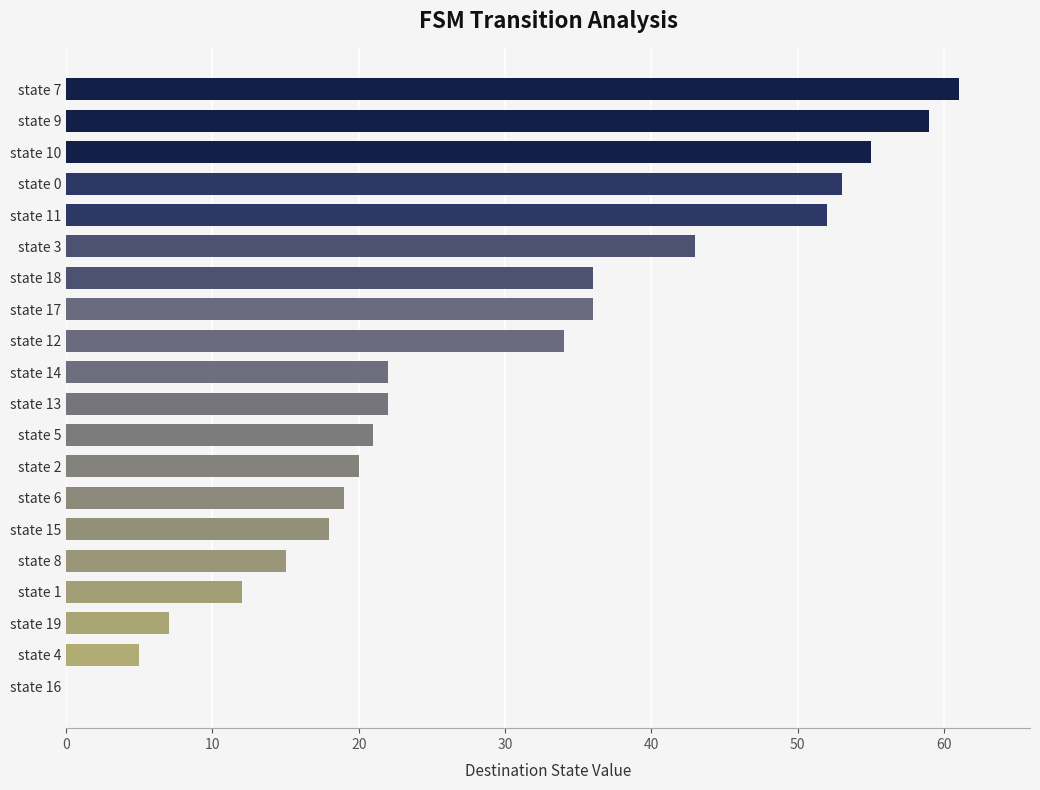

Does the chart contain stacked bars?

No